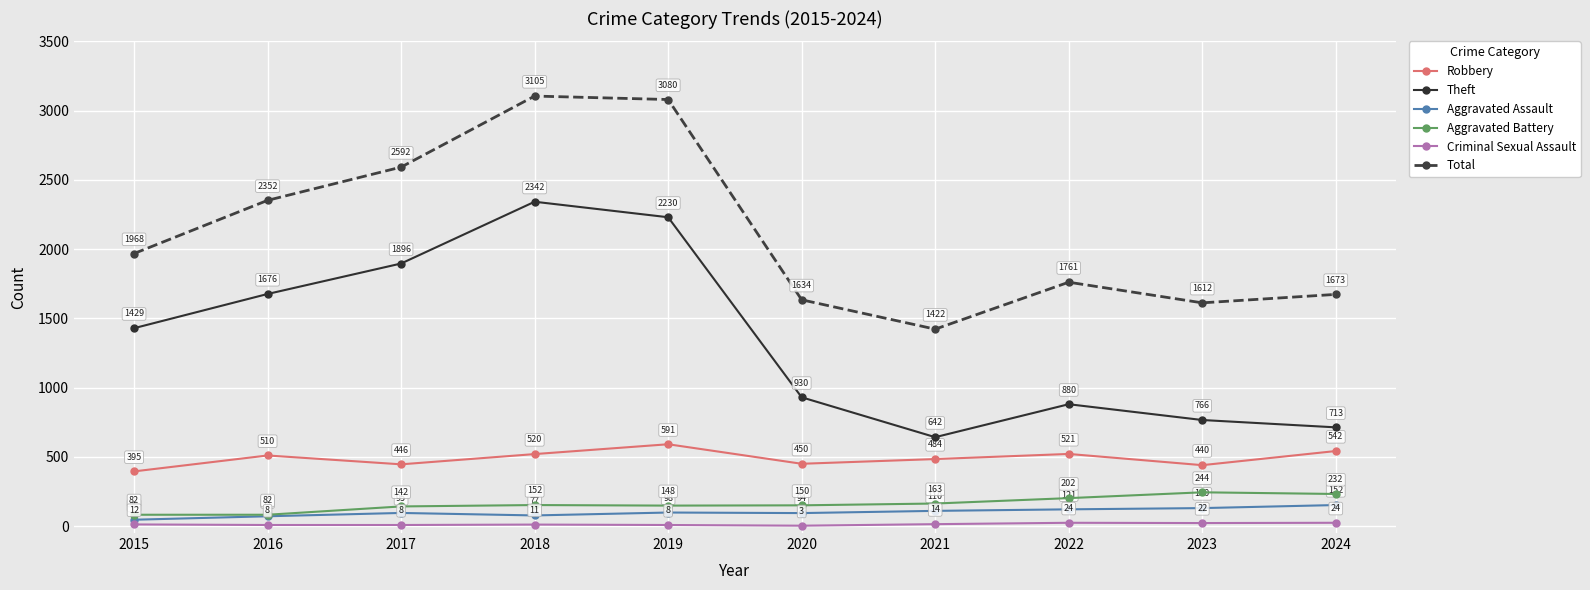

How many values in the Aggravated Assault series are below 98?

5